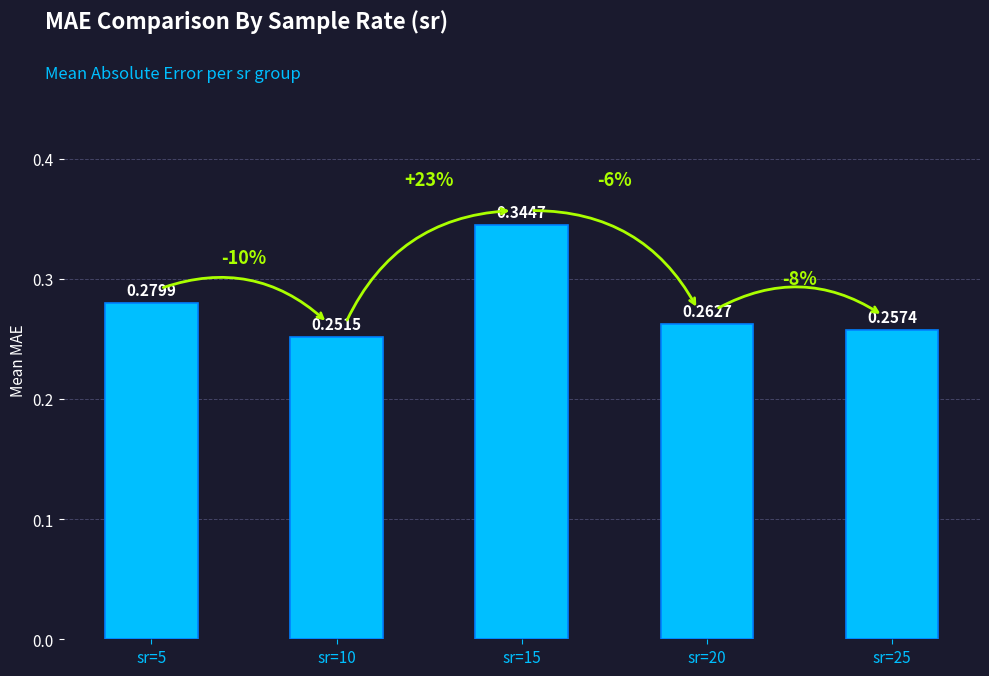

Between sr=15 and sr=20, which is larger?

sr=15